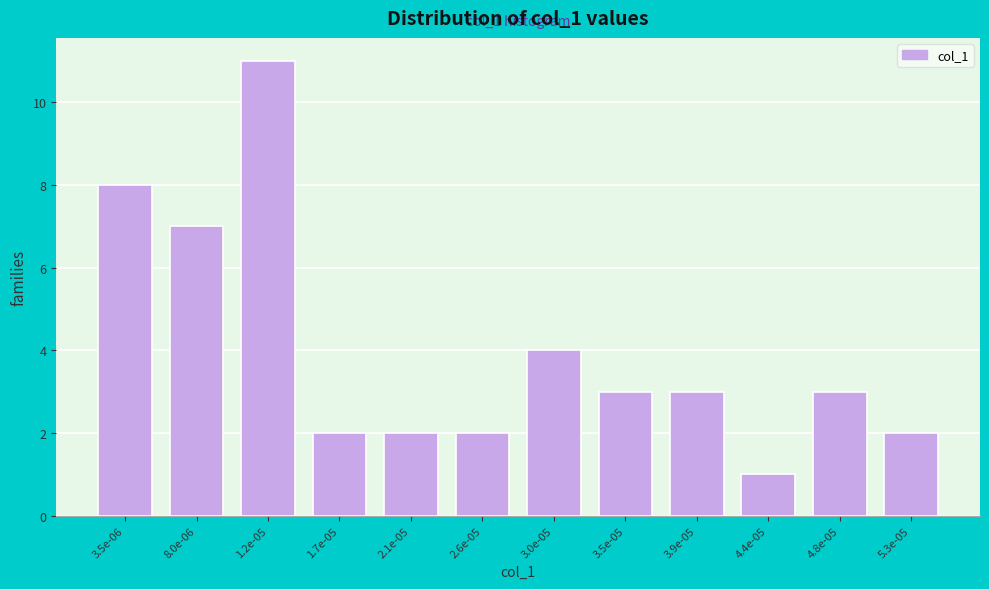

Reading left to right, list all the values displayed in this chart.

3.5e-06=8	8.0e-06=7	1.2e-05=11	1.7e-05=2	2.1e-05=2	2.6e-05=2	3.0e-05=4	3.5e-05=3	3.9e-05=3	4.4e-05=1	4.8e-05=3	5.3e-05=2